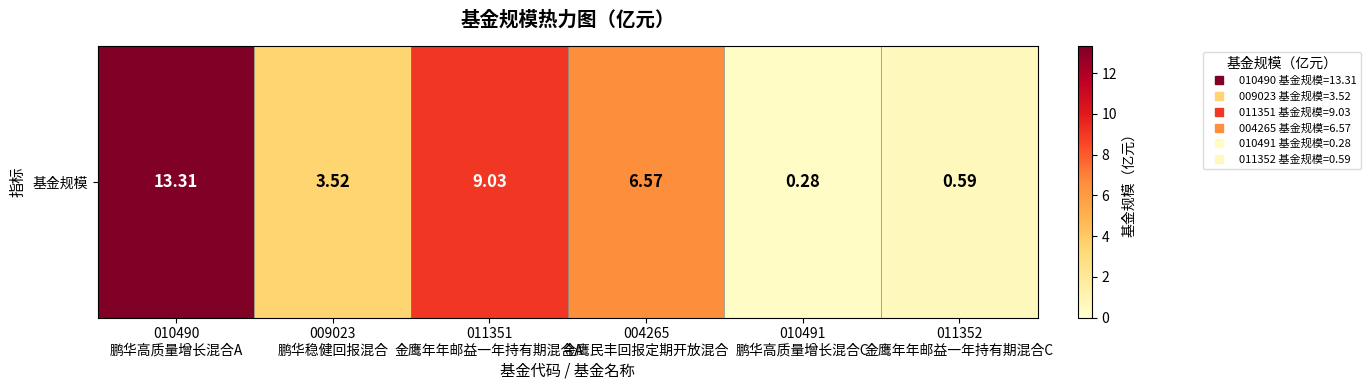

Which has a higher value, 010490
鹏华高质量增长混合A or 004265
金鹰民丰回报定期开放混合?

010490
鹏华高质量增长混合A